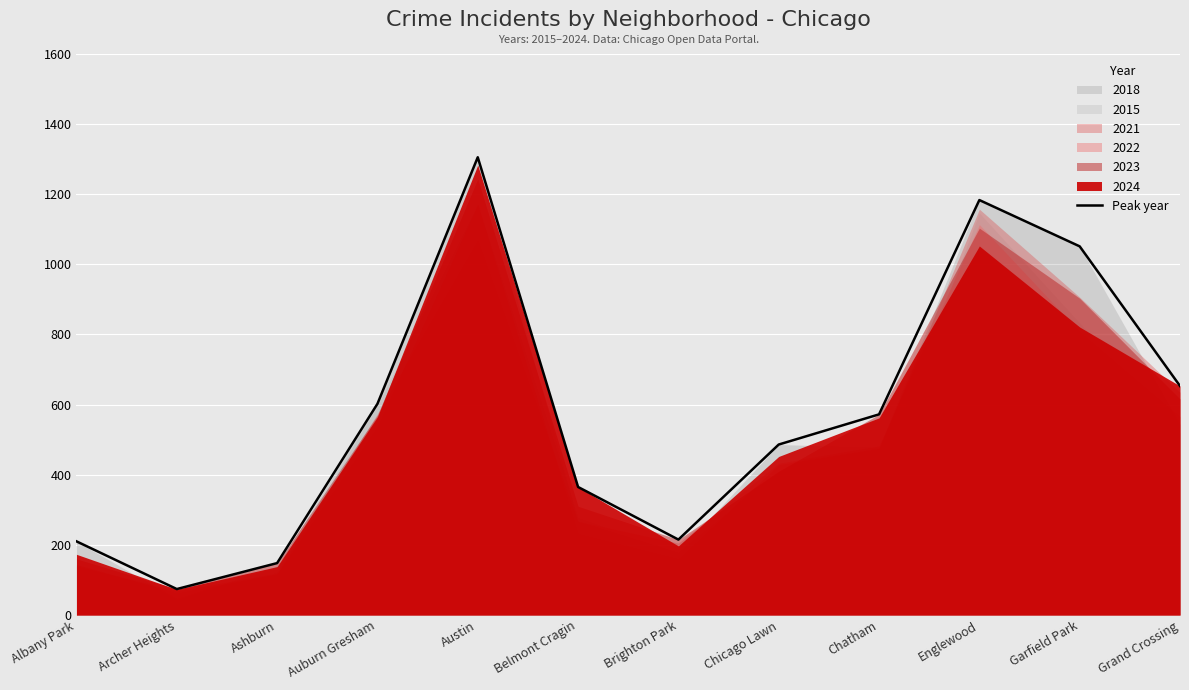

True or false: the data shows 1183 at Englewood.

True